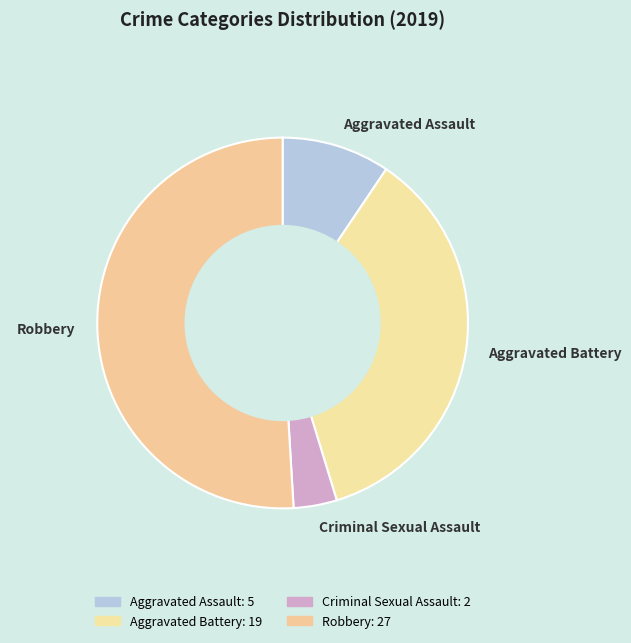

Does Aggravated Assault represent more than half of the total?

No